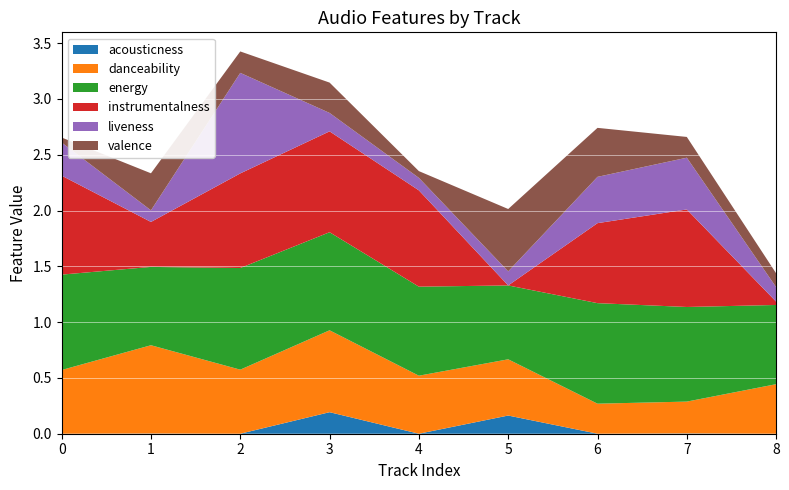

Reading right to left, extract all data points from this chart.

acousticness: 8=0.0	7=0.0	6=0.0	5=0.2	4=0.0	3=0.2	2=0.0	1=0.0	0=0.0
danceability: 8=0.4	7=0.3	6=0.3	5=0.5	4=0.5	3=0.7	2=0.6	1=0.8	0=0.6
energy: 8=0.7	7=0.8	6=0.9	5=0.7	4=0.8	3=0.9	2=0.9	1=0.7	0=0.9
instrumentalness: 8=0.0	7=0.9	6=0.7	5=0.0	4=0.9	3=0.9	2=0.8	1=0.4	0=0.9
liveness: 8=0.1	7=0.5	6=0.4	5=0.1	4=0.1	3=0.2	2=0.9	1=0.1	0=0.3
valence: 8=0.1	7=0.2	6=0.4	5=0.6	4=0.1	3=0.3	2=0.2	1=0.3	0=0.0